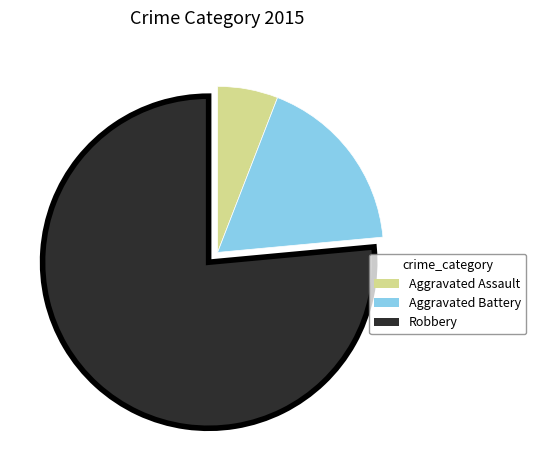

Is it true that Robbery is 76% of the pie?

True